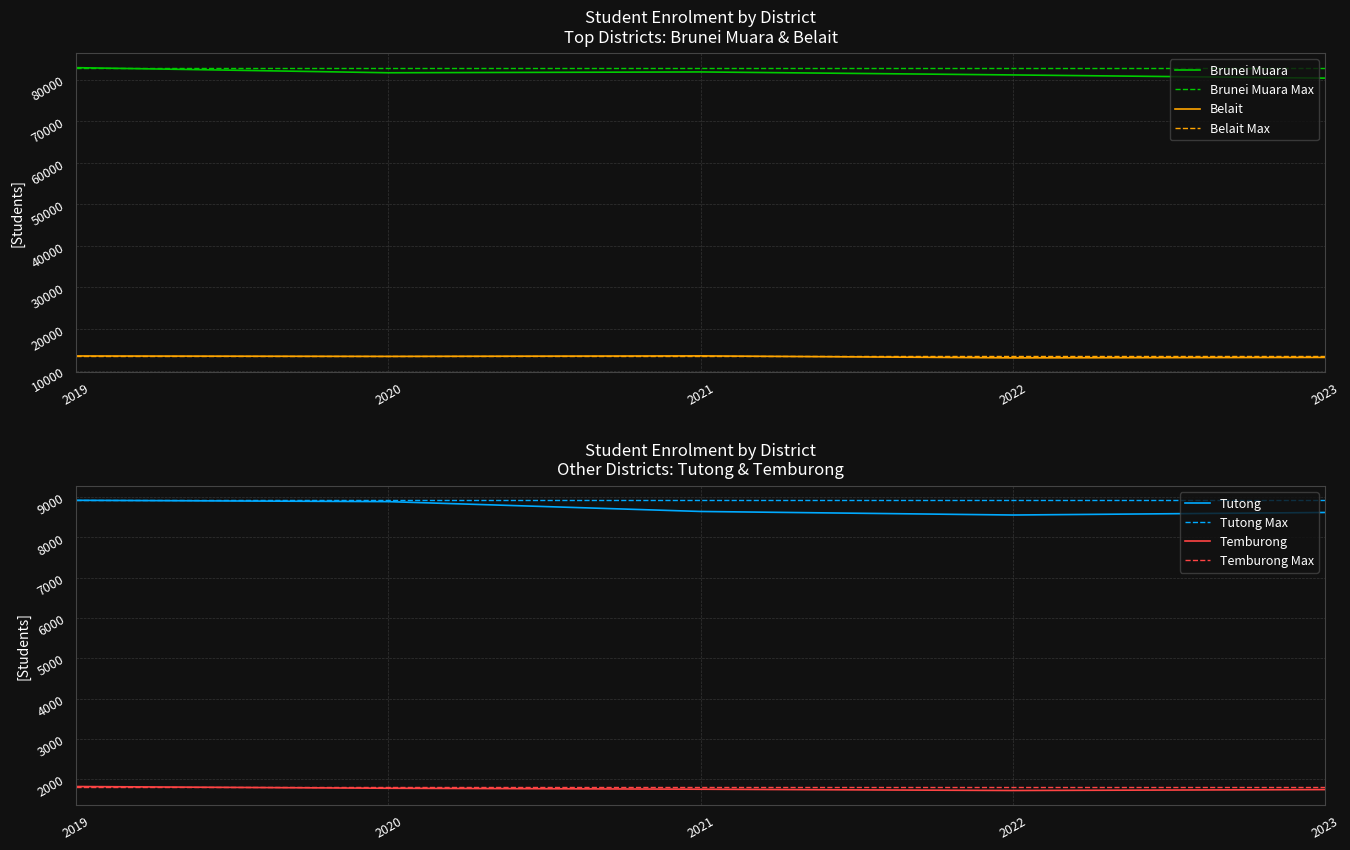

Where is Temburong nearest to the value 1766?

2020